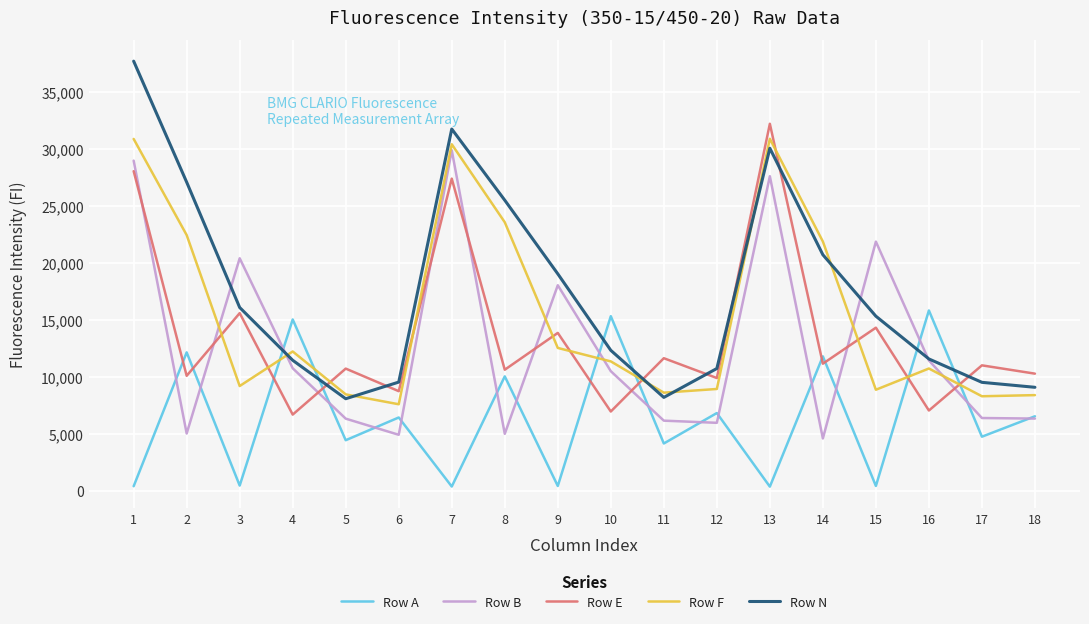

The Row A series shows 385 at 1. True or false?

True